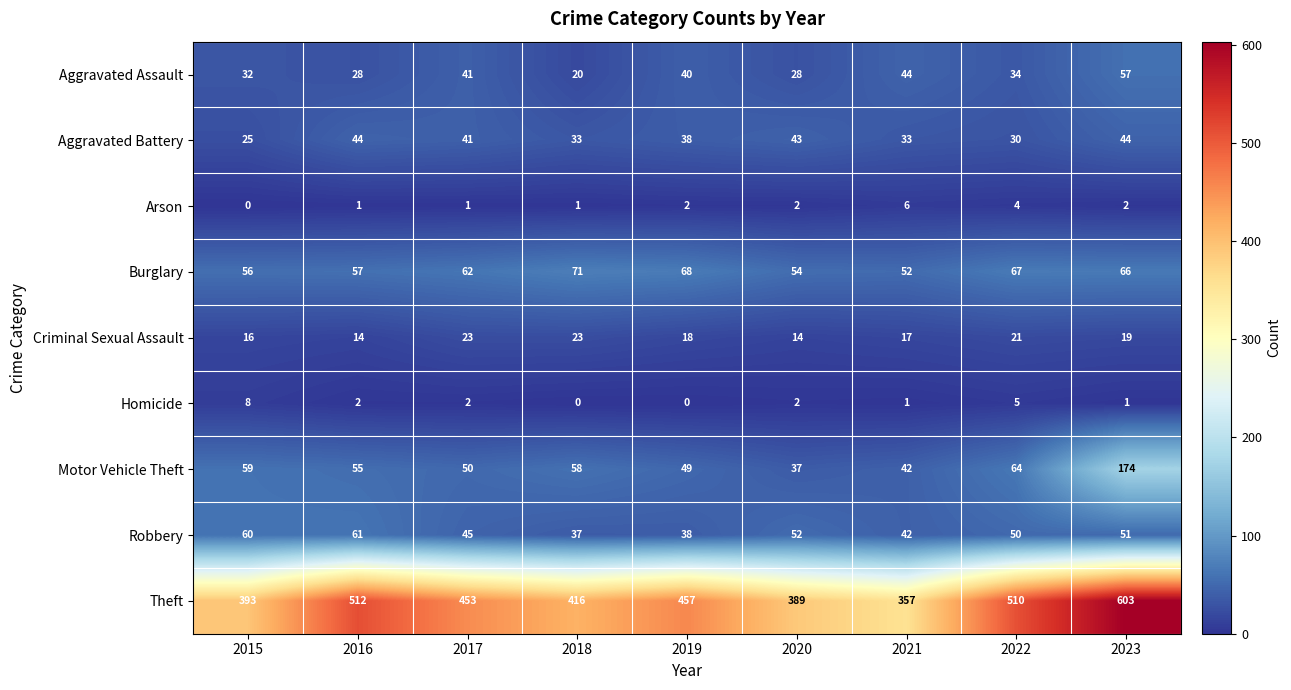

Count the number of data series in this chart.

9